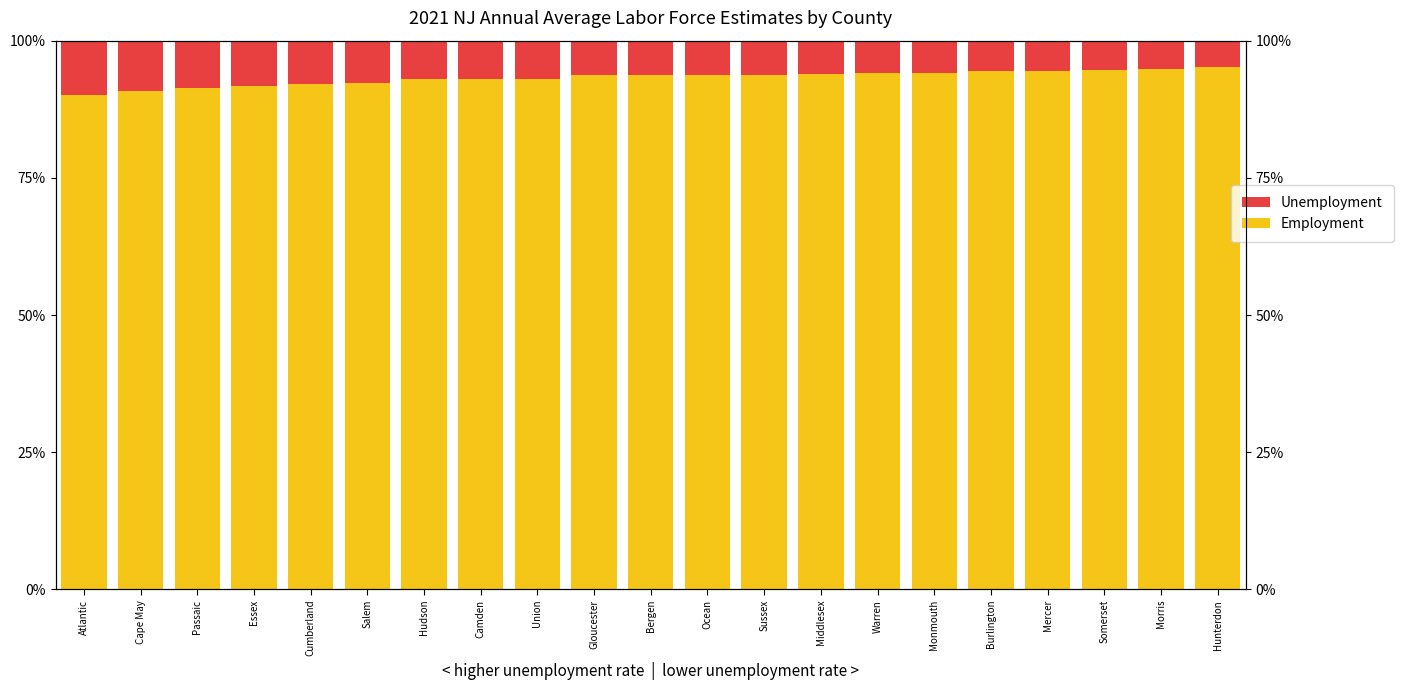

Which series has the largest total across all categories?

Employment